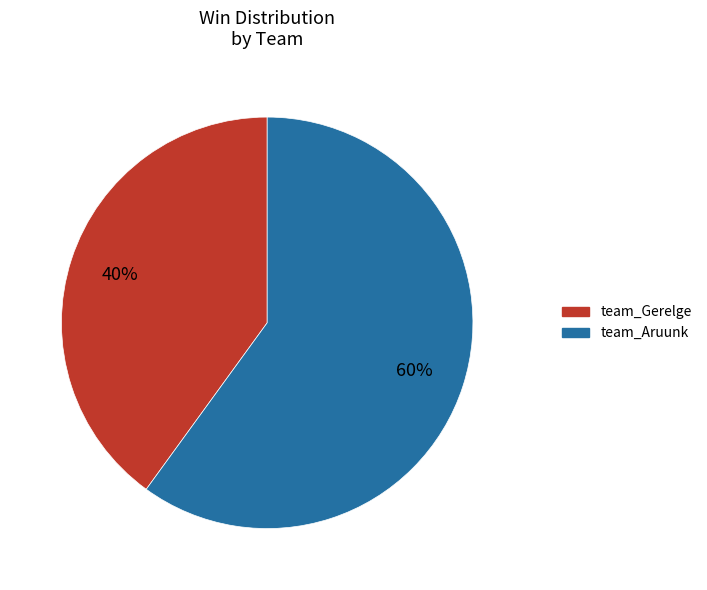

Is the sum of team_Aruunk and team_Gerelge greater than half?

Yes